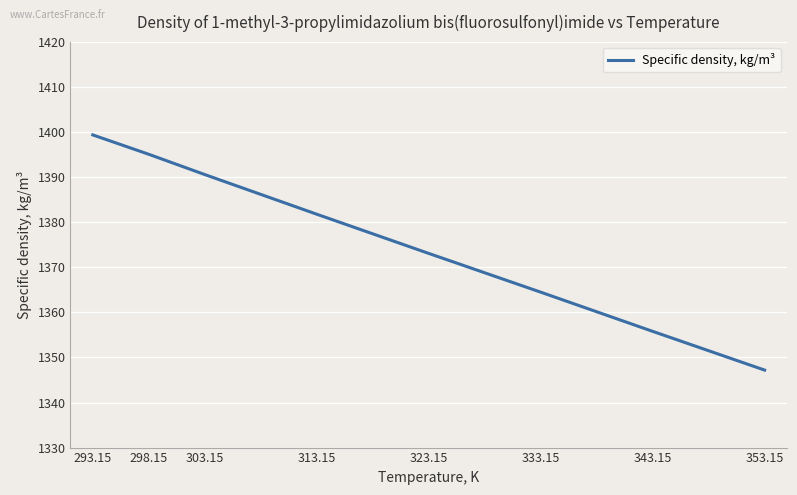

What is the difference between the maximum and minimum values?

52.2